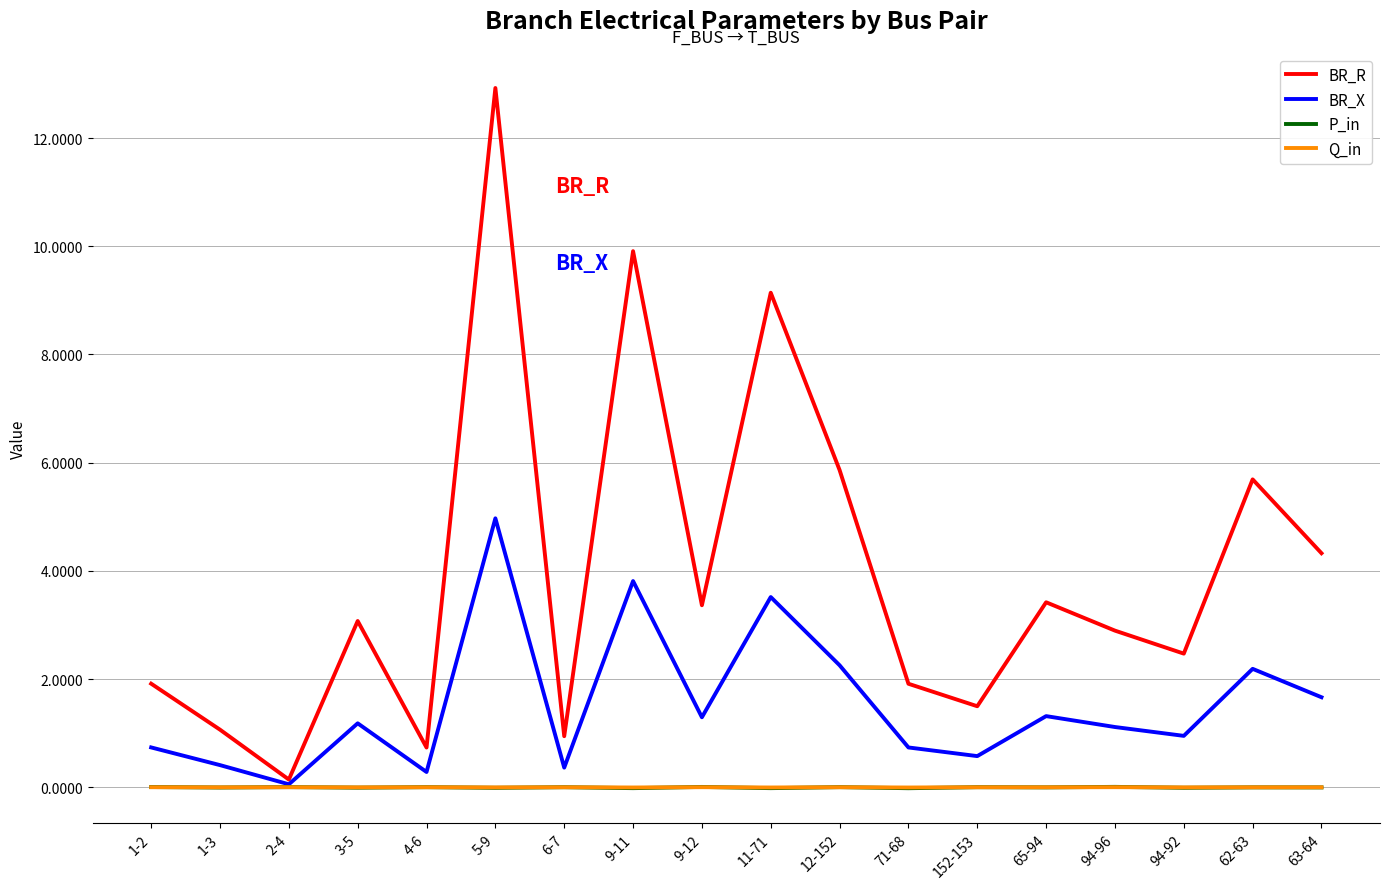

What is the greatest value displayed?

12.9